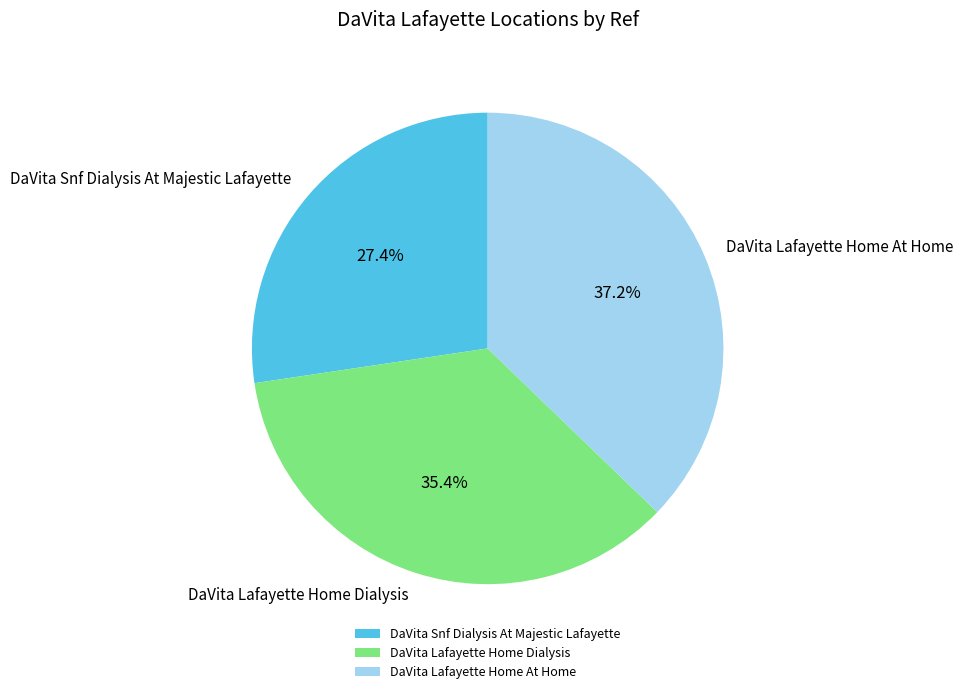

To the nearest percent, what is the combined percentage of DaVita Lafayette Home Dialysis and DaVita Lafayette Home At Home?

73%